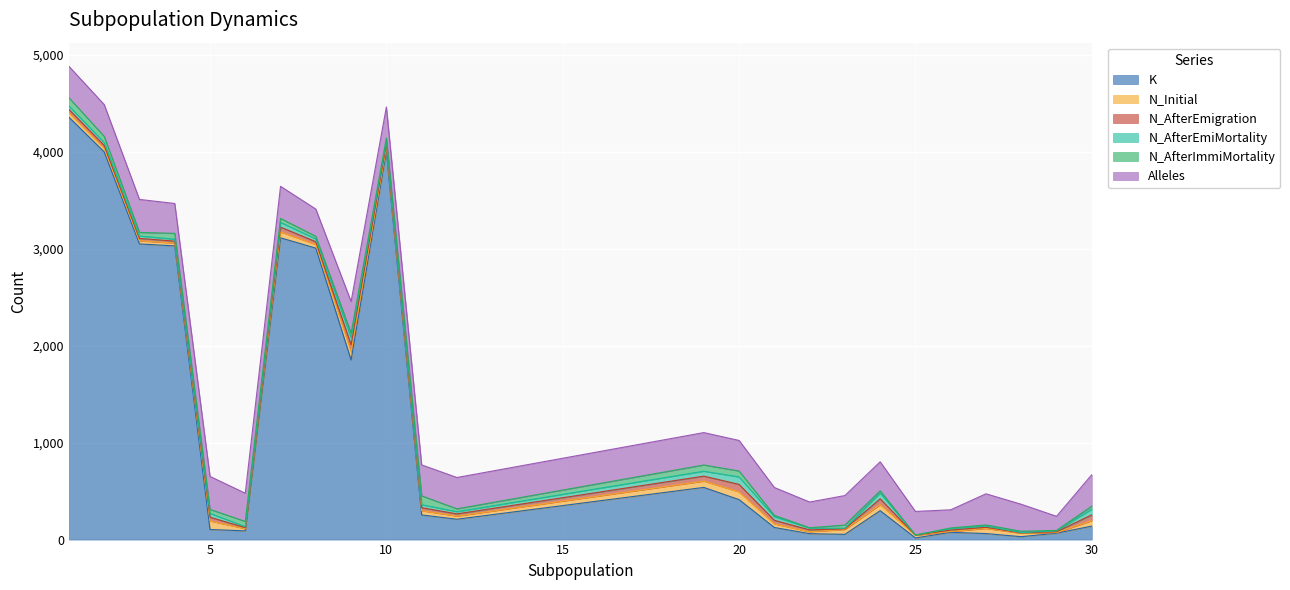

In K, how many points are higher than both neighbors (excluding endpoints)?

5